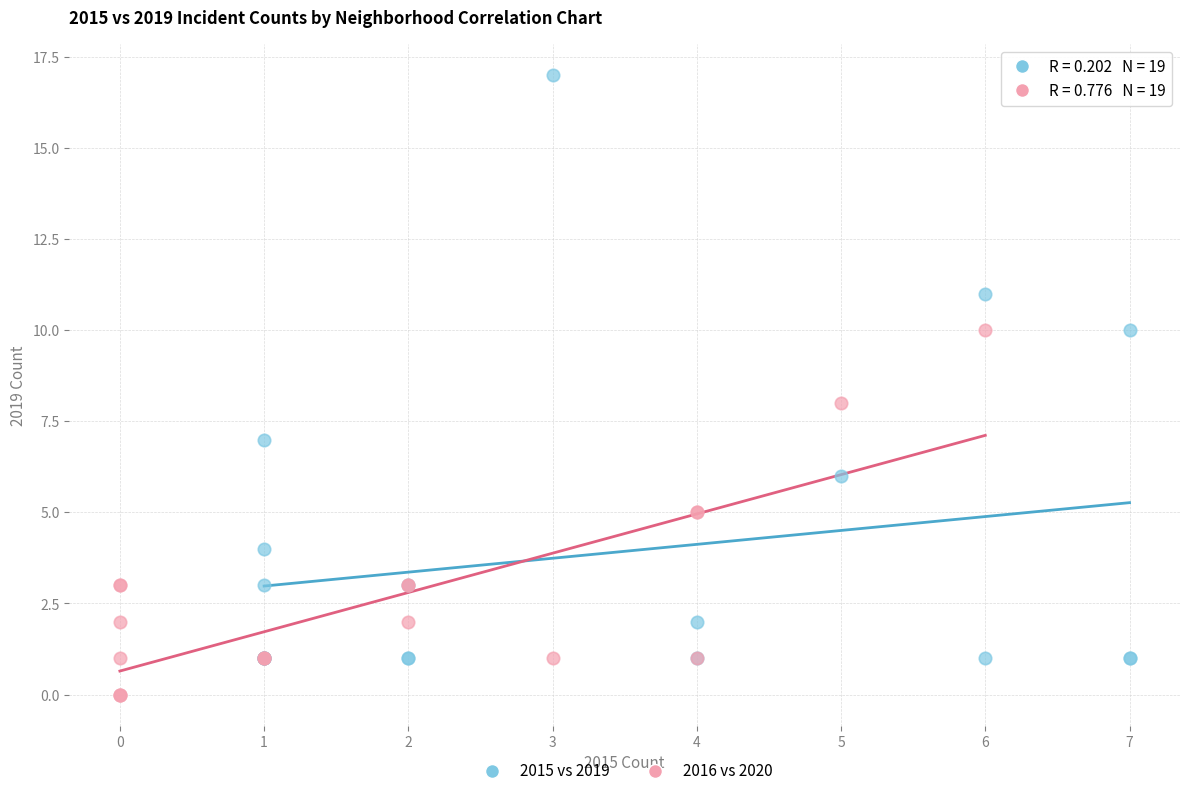

What are all the series names shown in the legend?

2015 vs 2019, 2016 vs 2020